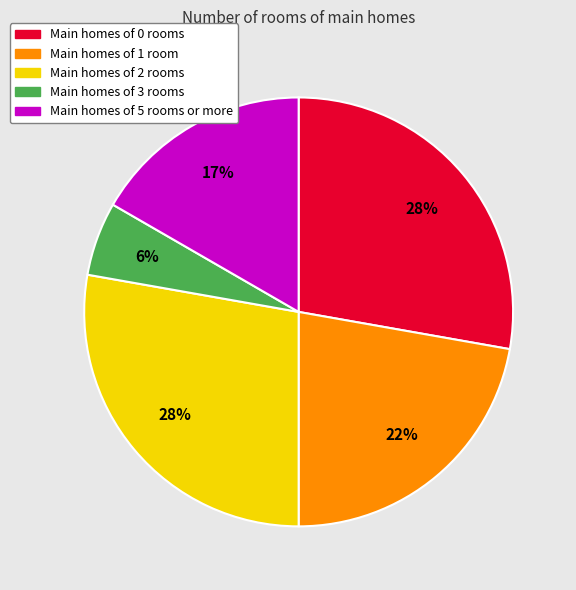

Is there a majority slice in this chart?

No